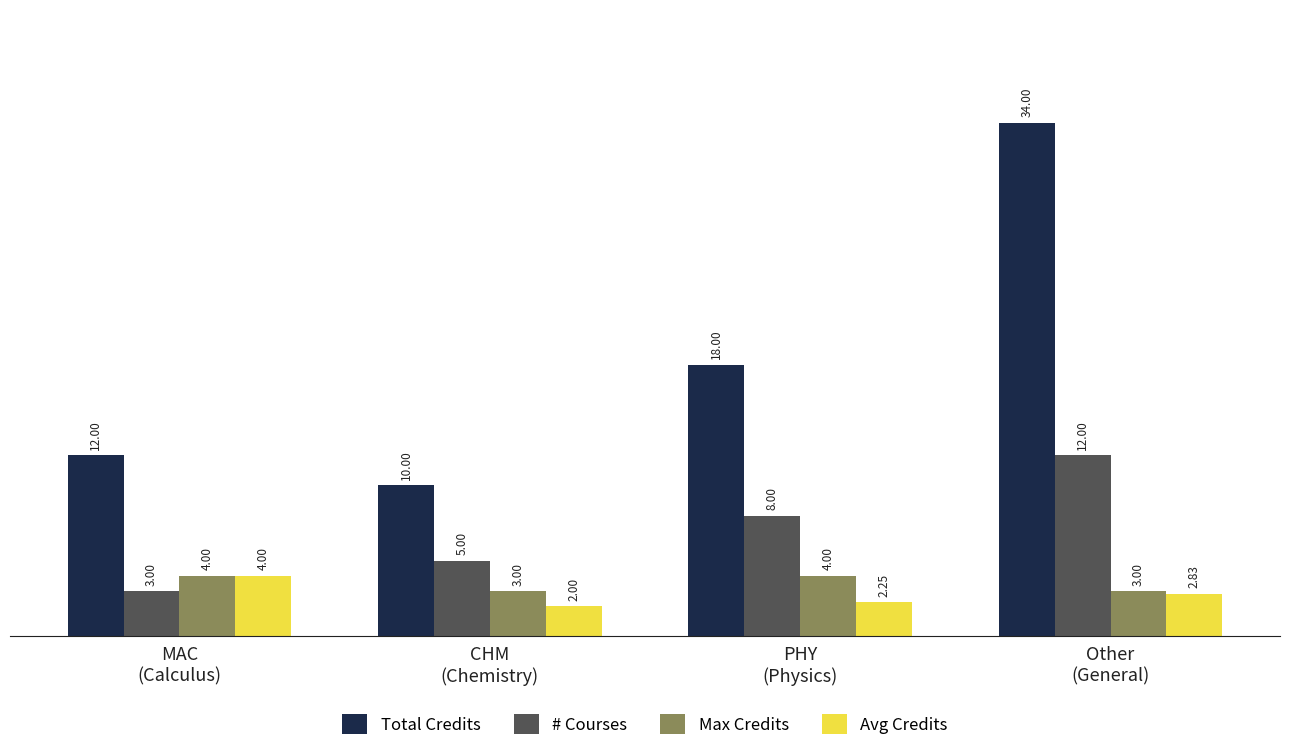

Which series has the widest spread of values?

Total Credits